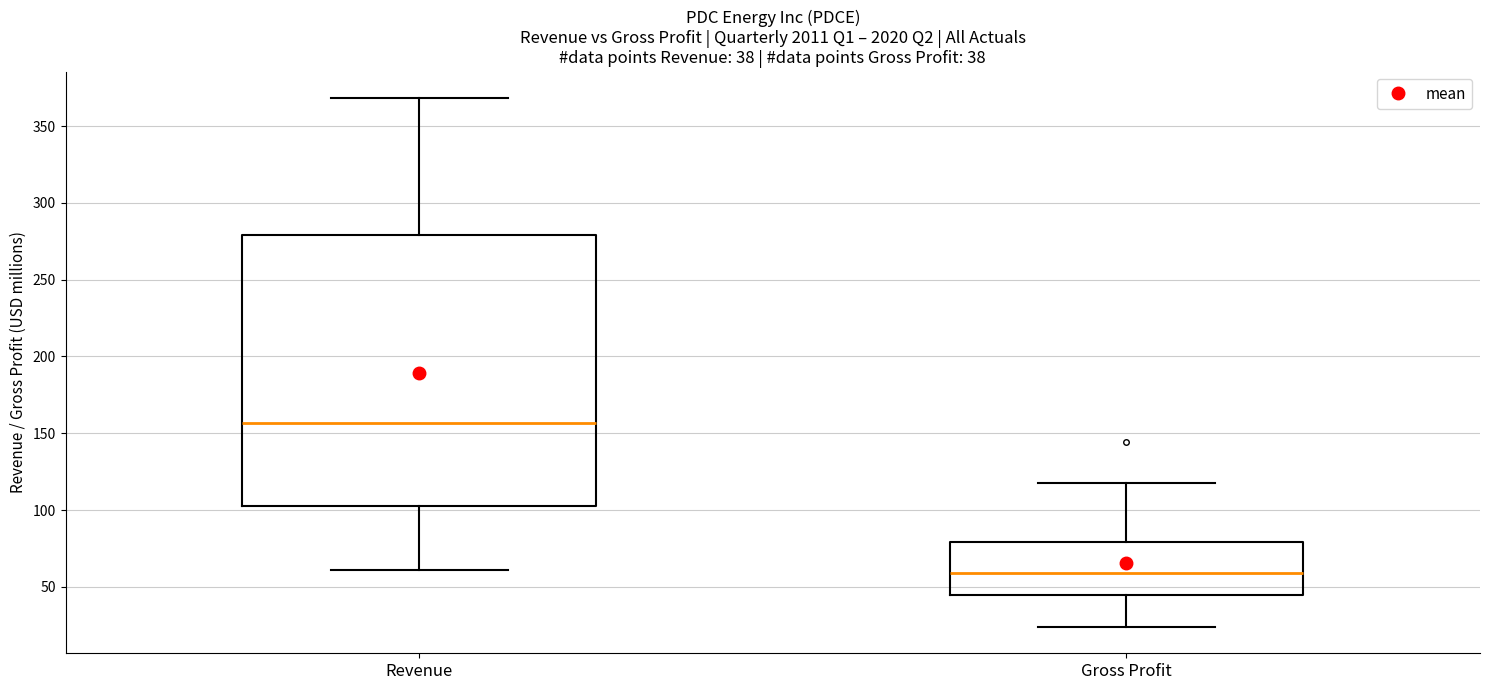

Which box has the highest median line?

Revenue